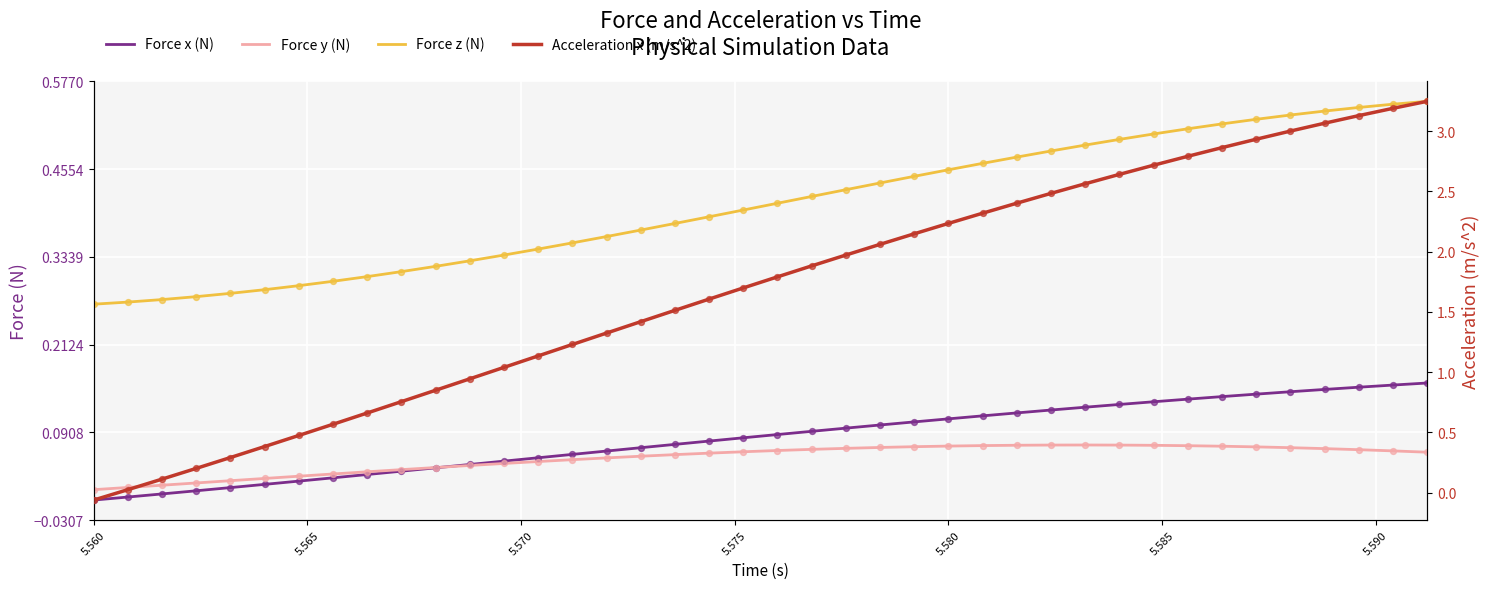

What are all the series names shown in the legend?

Force x (N), Force y (N), Force z (N), Acceleration x (m/s^2)